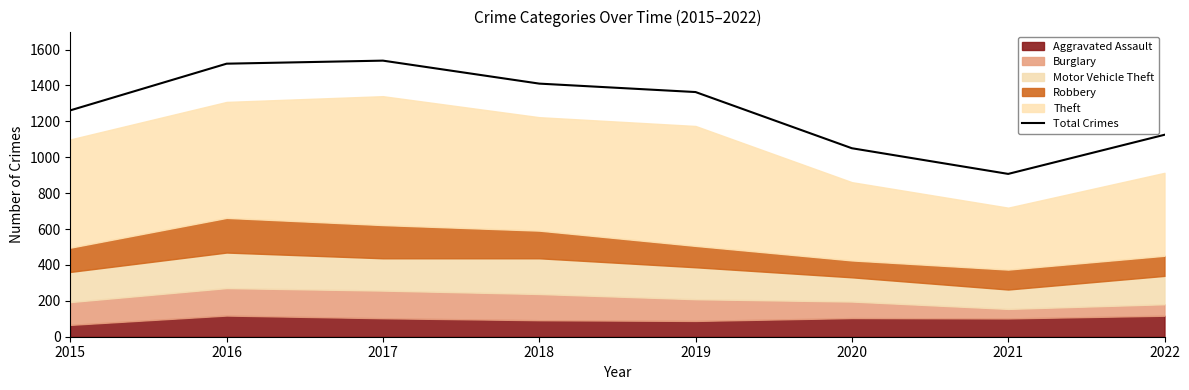

What is the value of the 4th point from the left?

1410